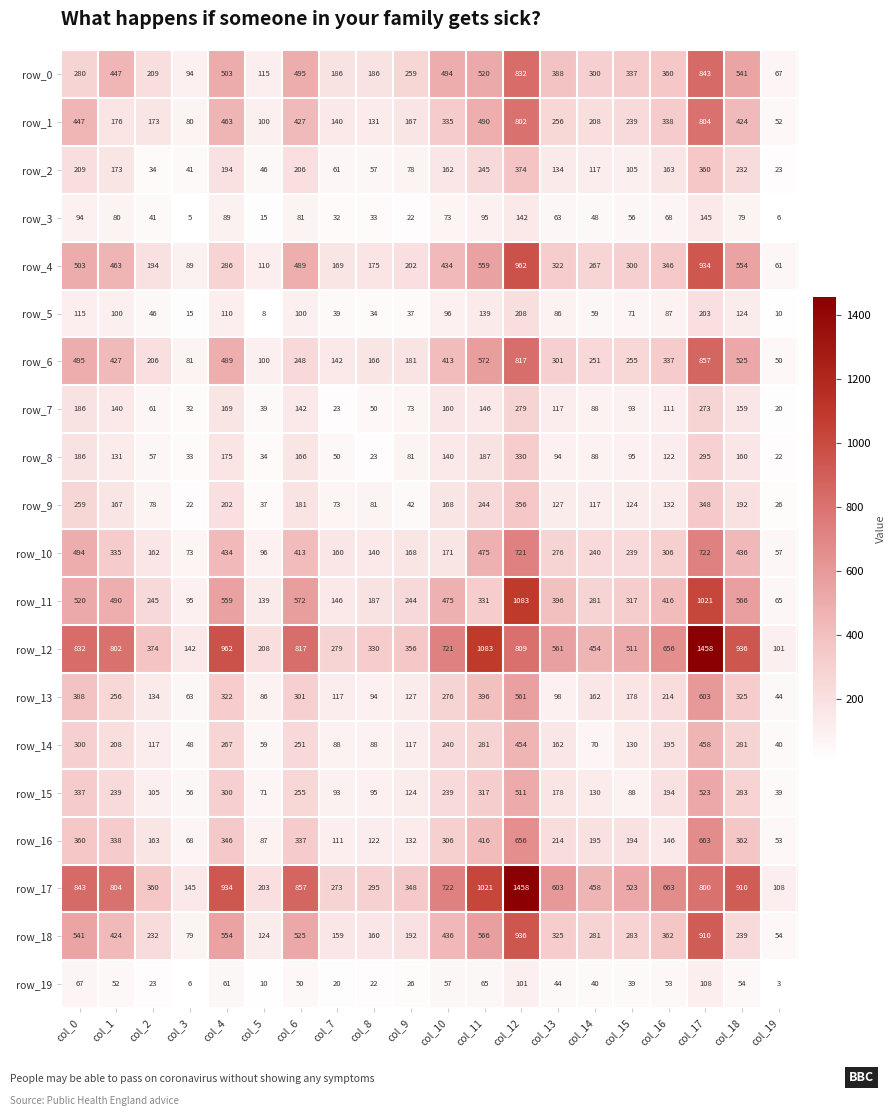

Where does the row_7 series first go above 117?

col_0